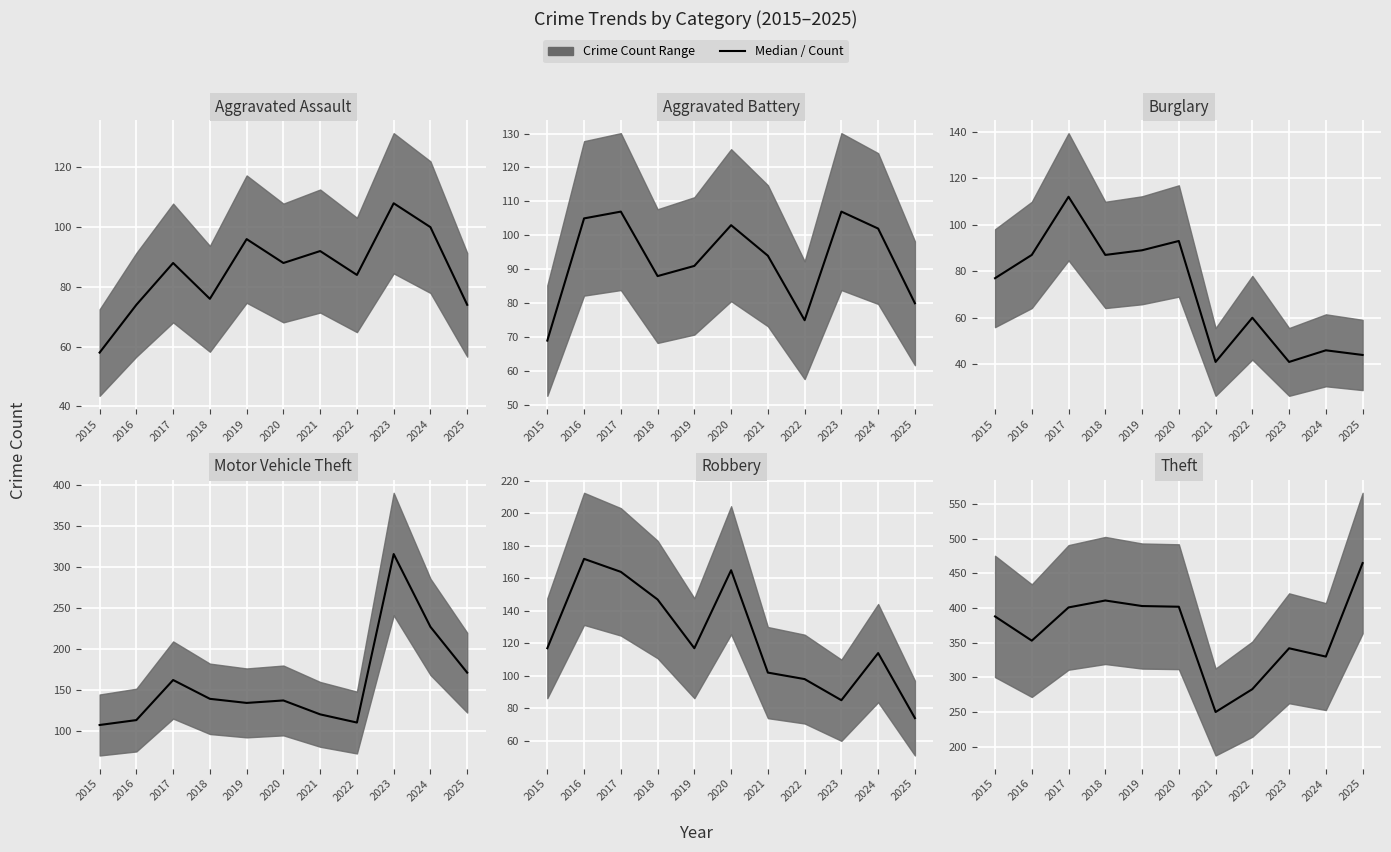

What is the average value of the Motor Vehicle Theft series?

158